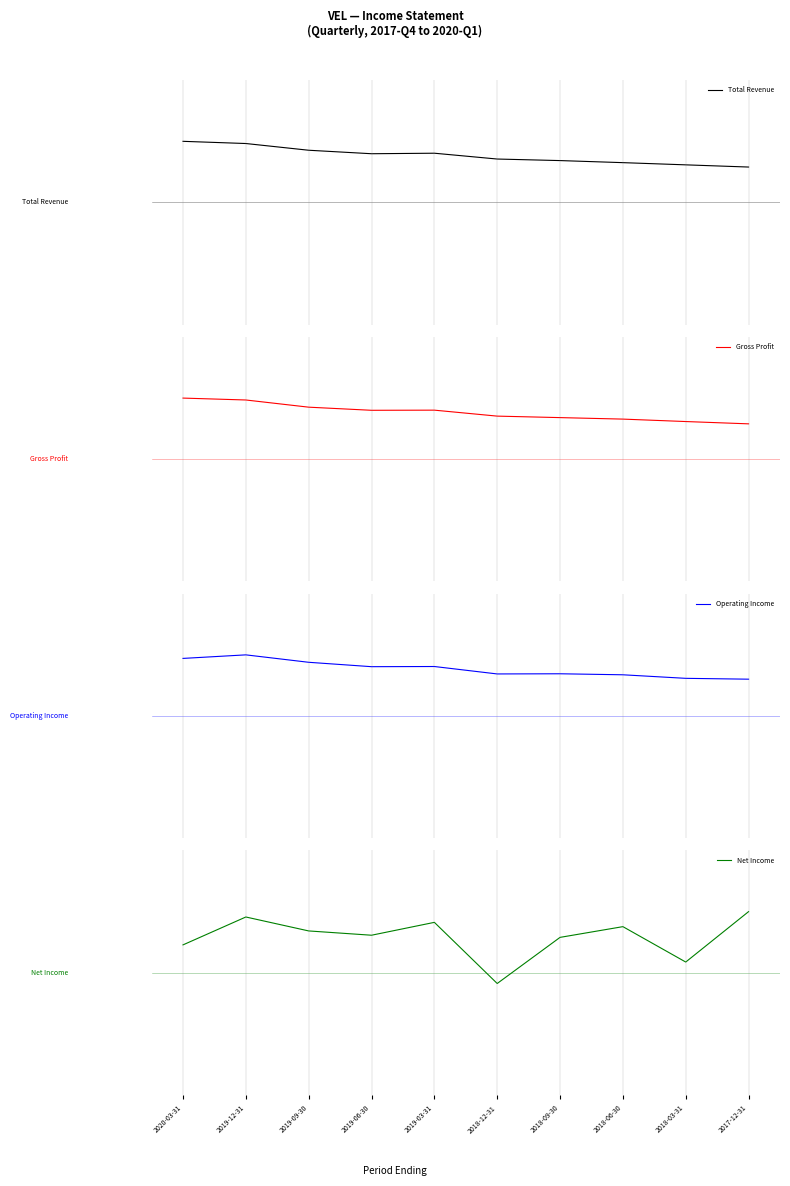

Which series has the largest total across all categories?

Operating Income